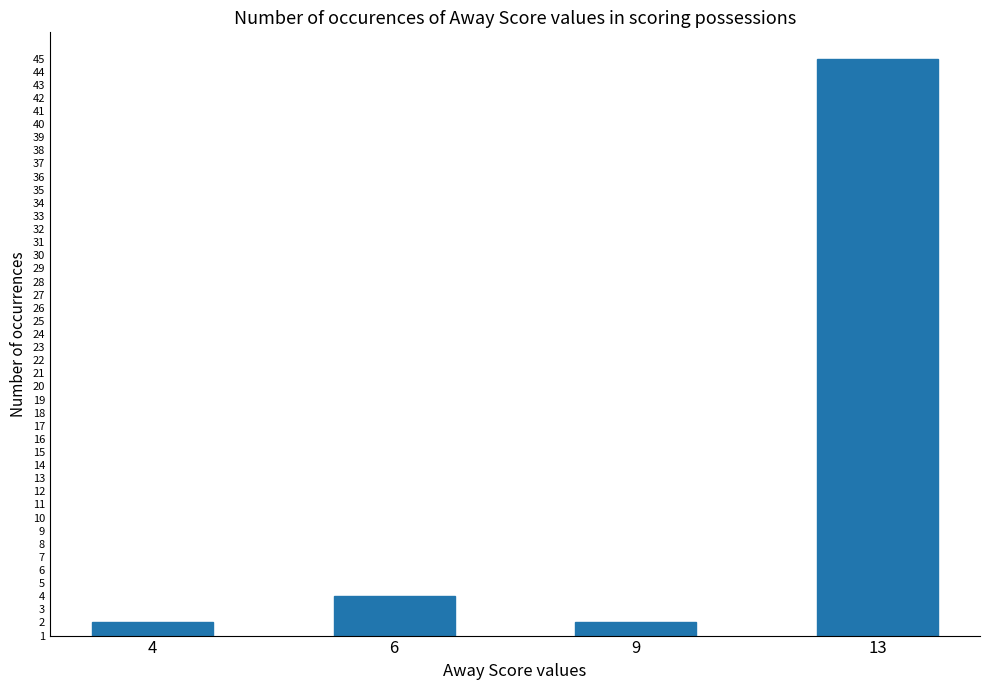

What is the value of the 2nd bar from the left?

3